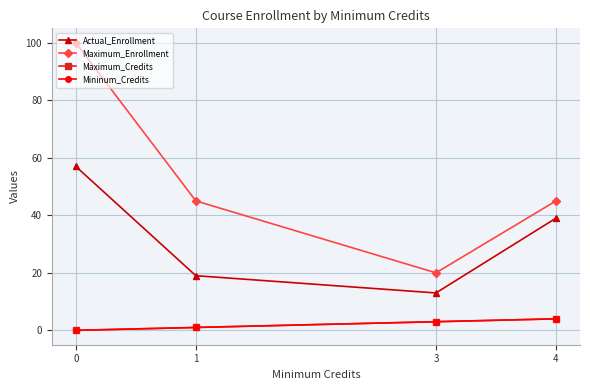

Count the Mininum_Credits values in the range 1 to 4.

3